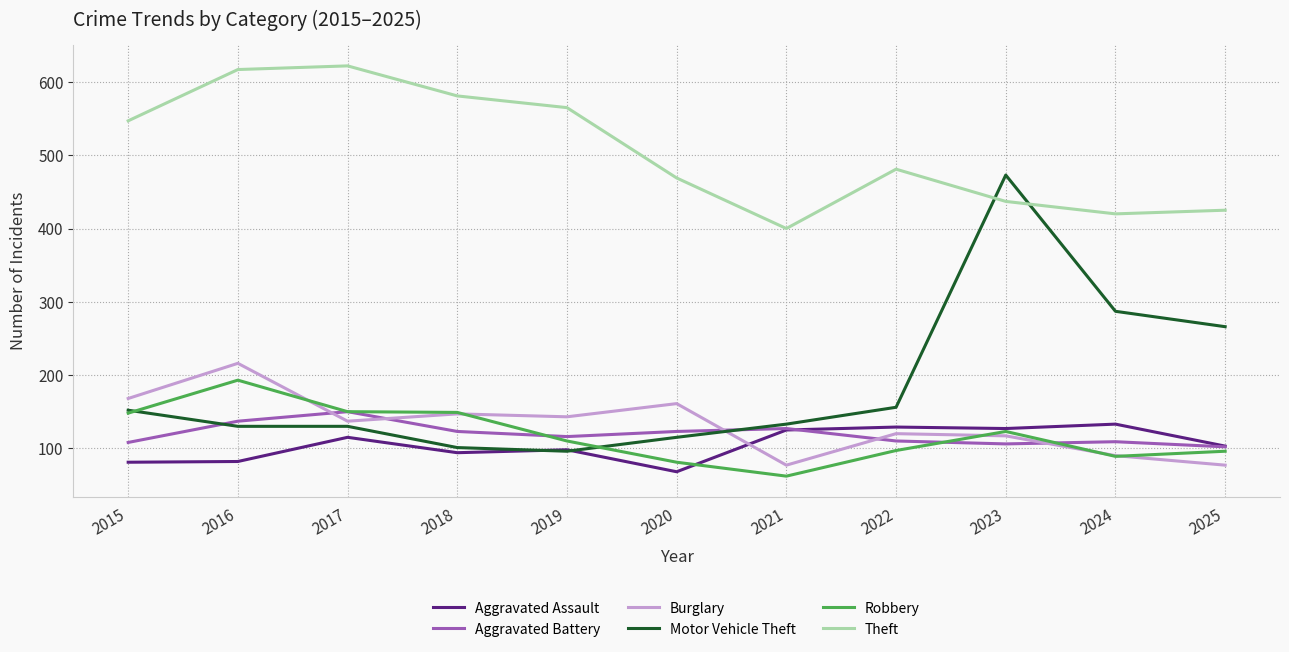

True or false: Theft and Aggravated Assault cross at least once.

False